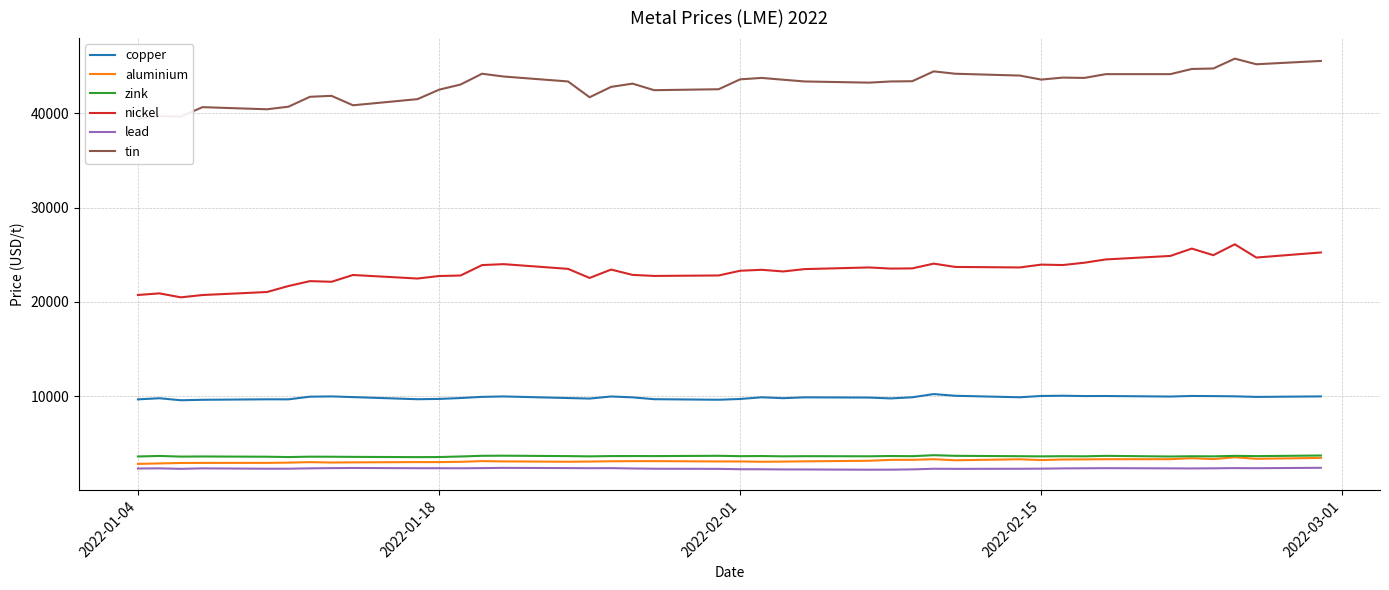

What are all the series names shown in the legend?

copper, aluminium, zink, nickel, lead, tin